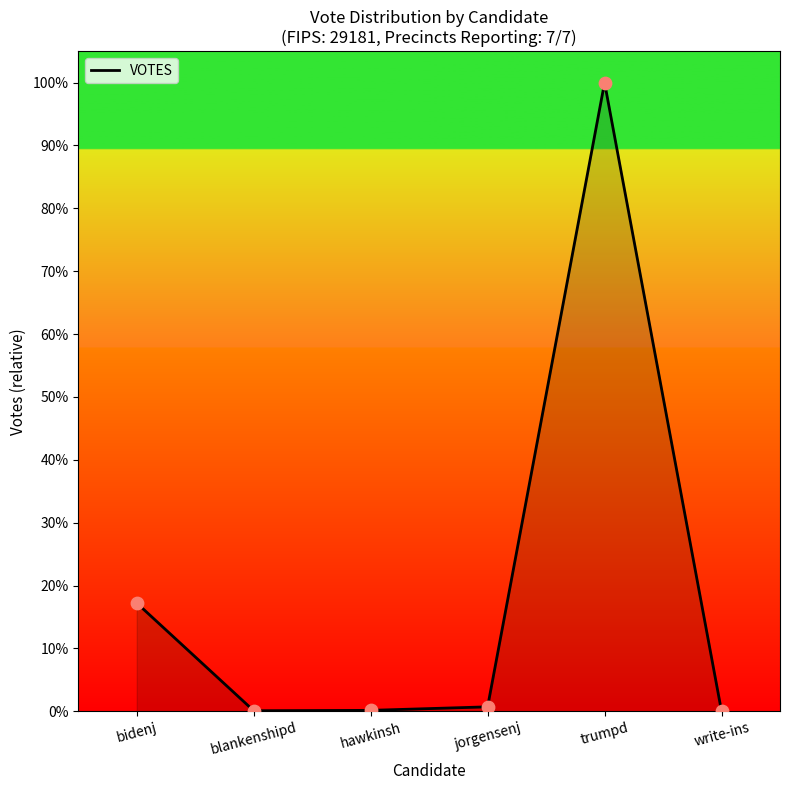

Approximately how many times larger is the value at blankenshipd compared to jorgensenj?

0.1